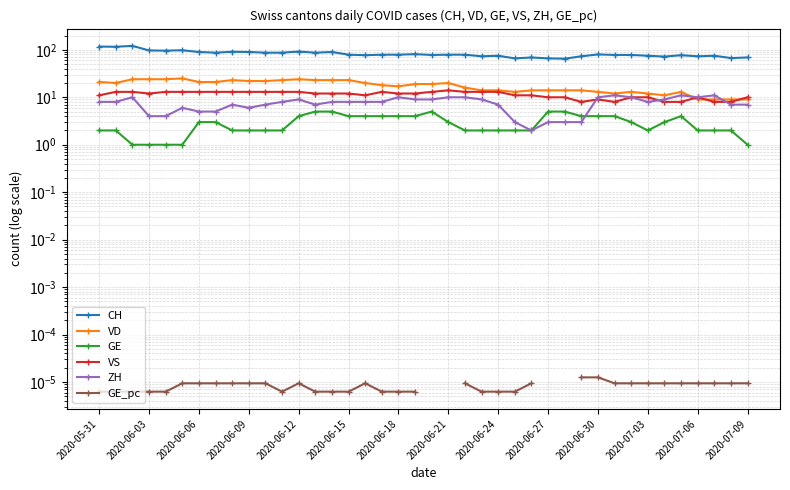

Which series has the widest spread of values?

CH